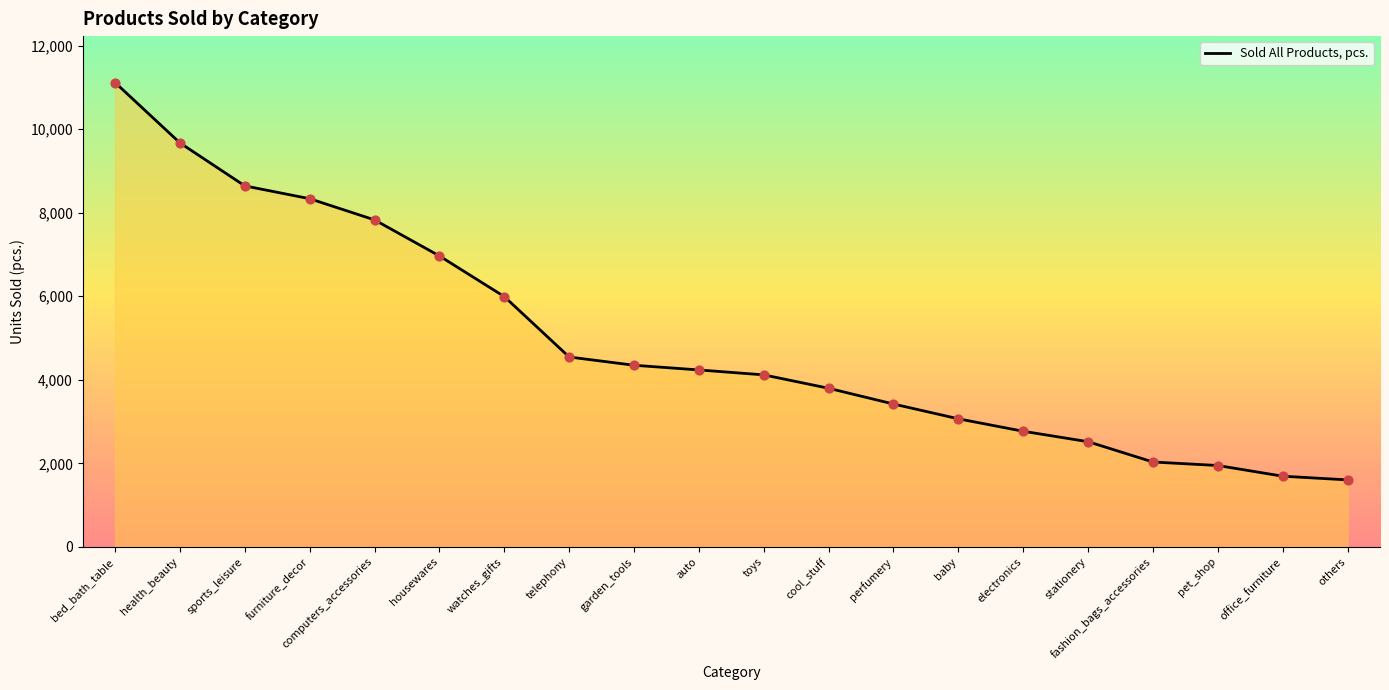

What is the change in value from computers_accessories to watches_gifts?

-1836